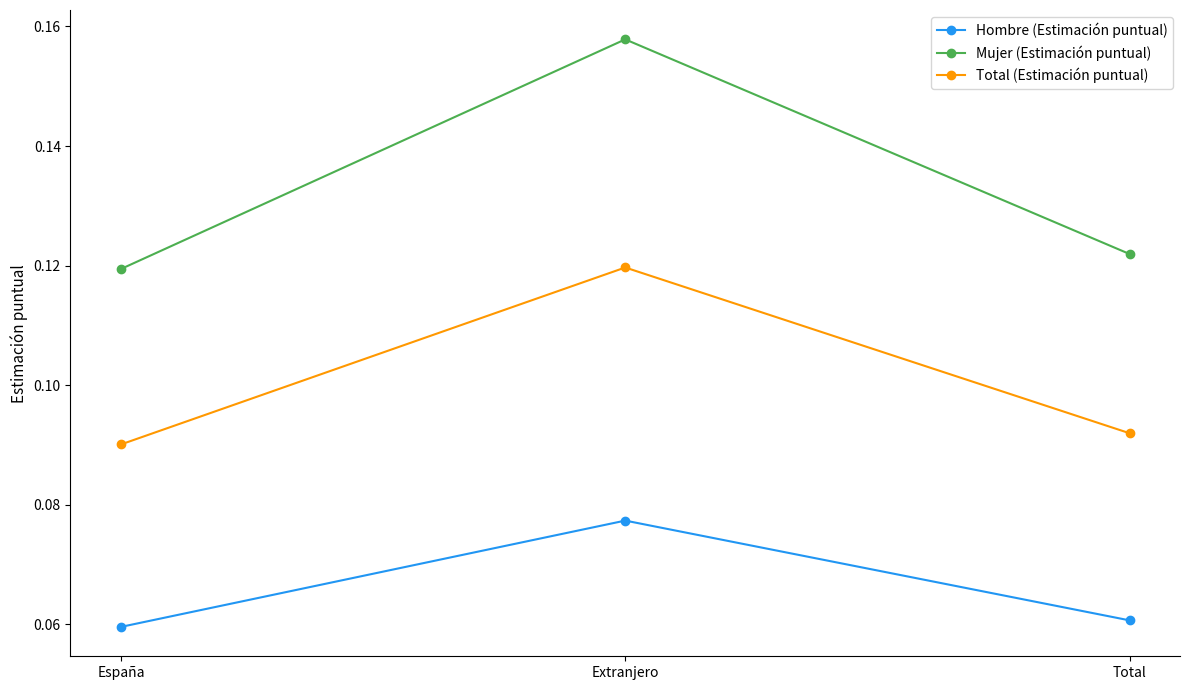

Does the chart display data point markers on the line(s)?

Yes